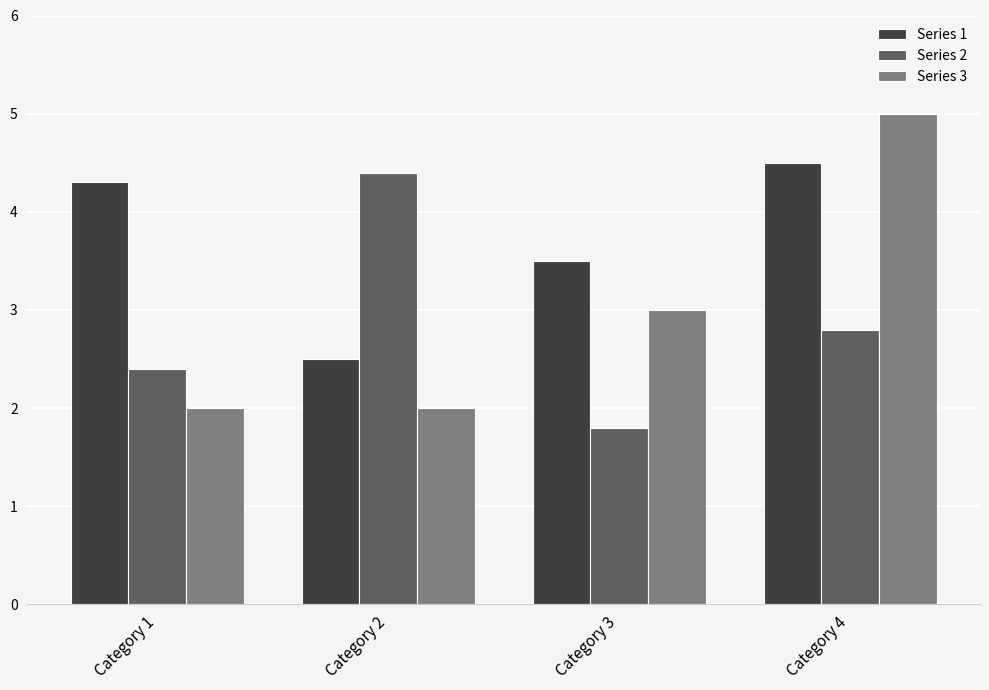

What is the difference between the maximum and minimum values in the Series 1 series?

2.0